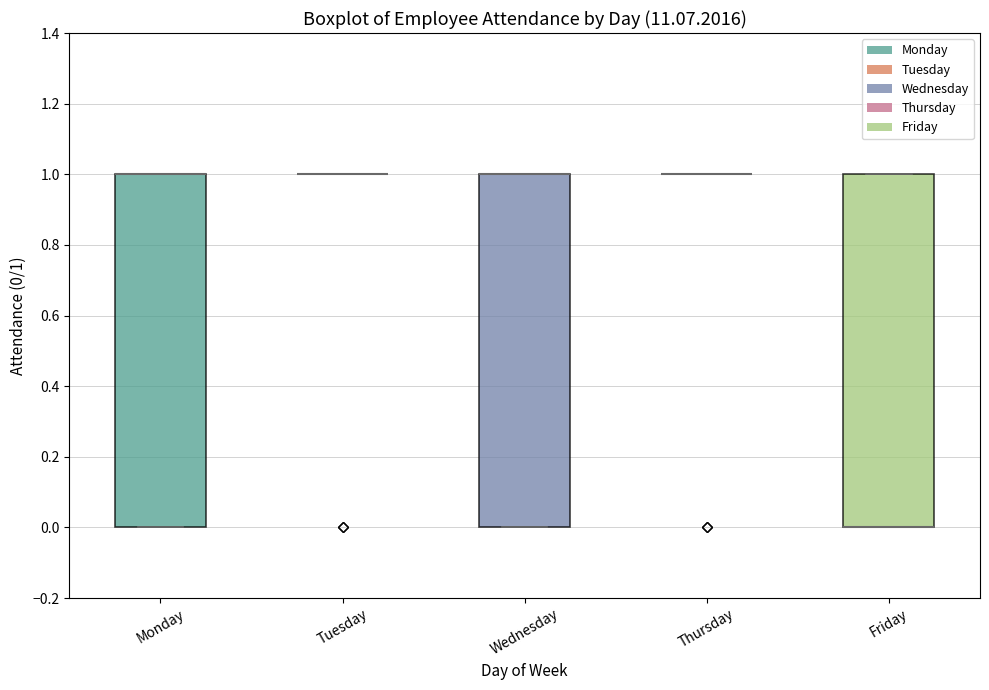

Reading left to right, transcribe this box plot: for each box, give where its median line is, the range the box spans, and where its two whiskers end, as read against the y-axis. The values are not printed on the chart, so give them approximately, as read against the axis.

Monday: median 1 (drawn on the box's upper edge), box 0 to 1, whiskers 0 to 1
Tuesday: box collapsed to a line at 1, whiskers 1 to 1
Wednesday: median 1 (drawn on the box's upper edge), box 0 to 1, whiskers 0 to 1
Thursday: box collapsed to a line at 1, whiskers 1 to 1
Friday: median 0 (drawn on the box's lower edge), box 0 to 1, whiskers 0 to 1